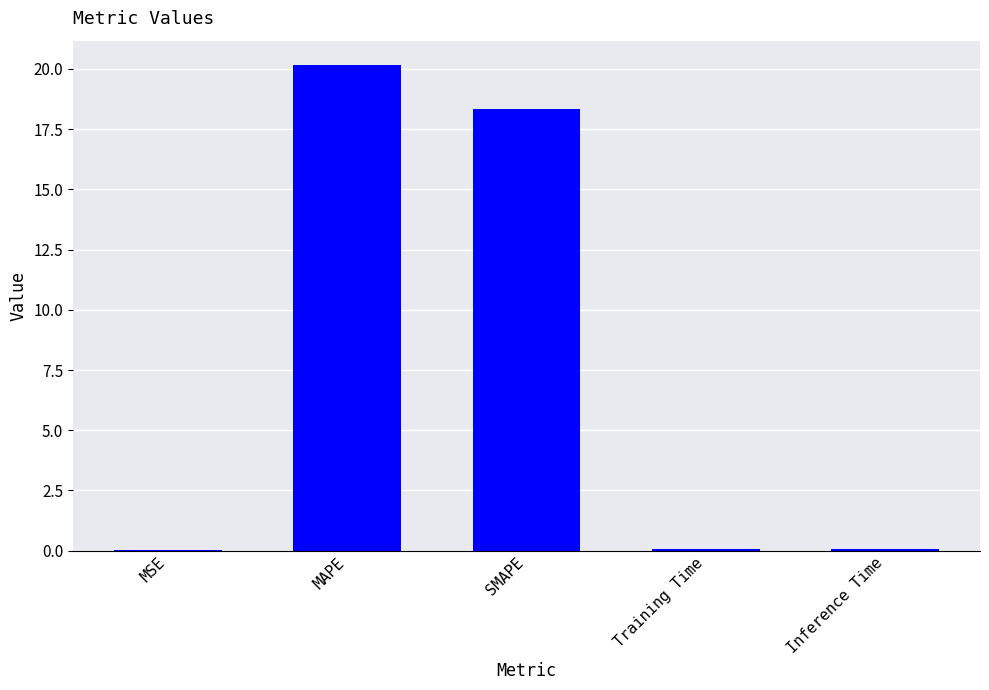

Is it true that the value at MSE is 0.0?

True